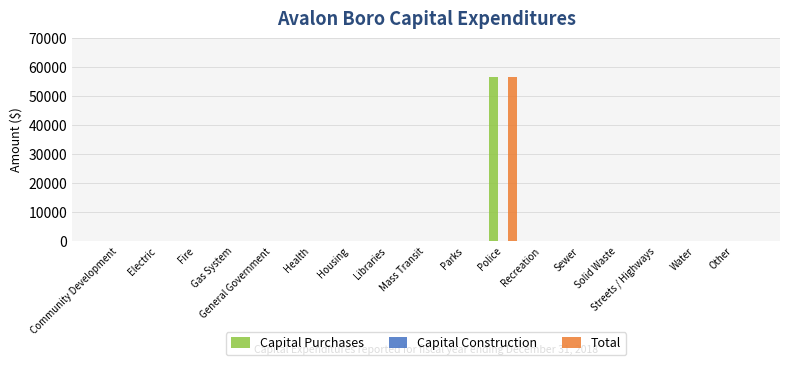

At which category is the sum across all series the highest?

Police